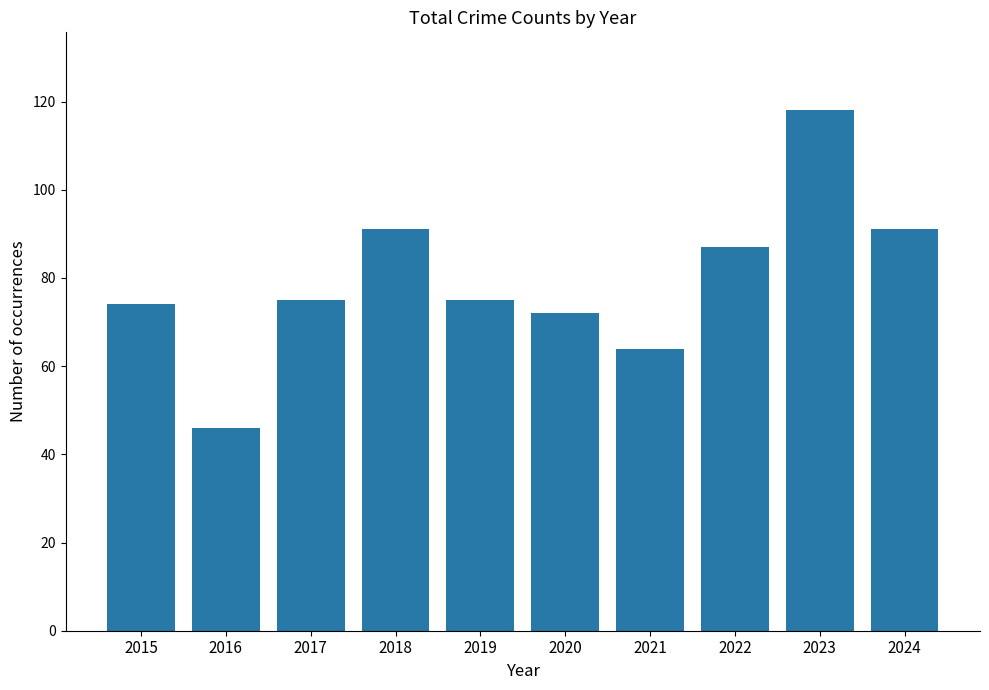

Approximately how many times larger is the value at 2021 compared to 2017?

0.9